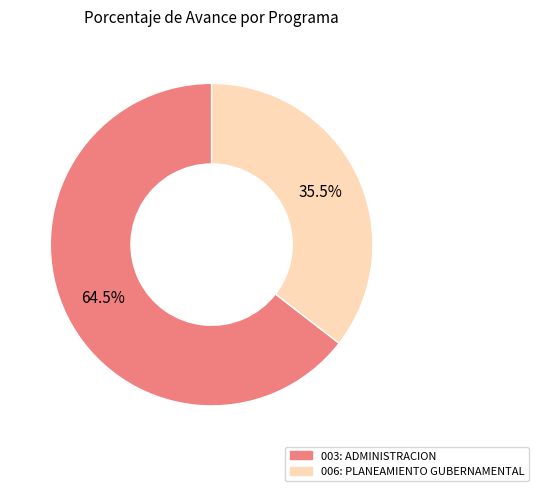

How many segments does this pie chart have?

2